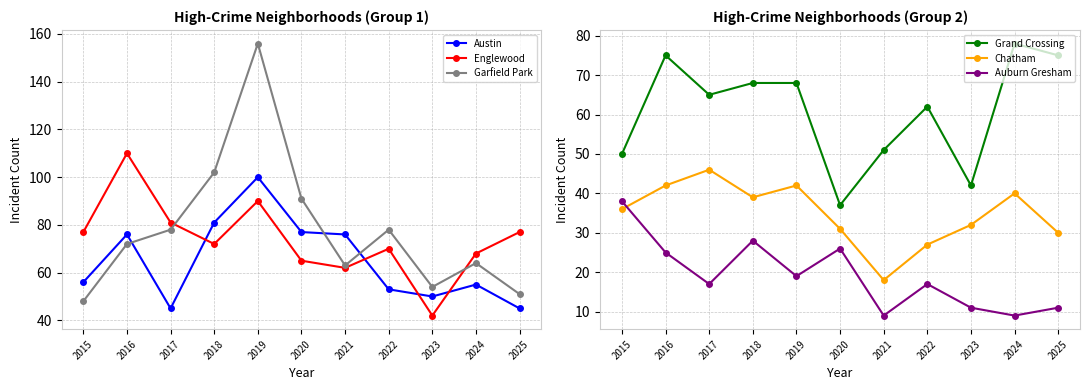

Rank the series by their maximum value, from highest to lowest.

Garfield Park, Englewood, Austin, Grand Crossing, Chatham, Auburn Gresham